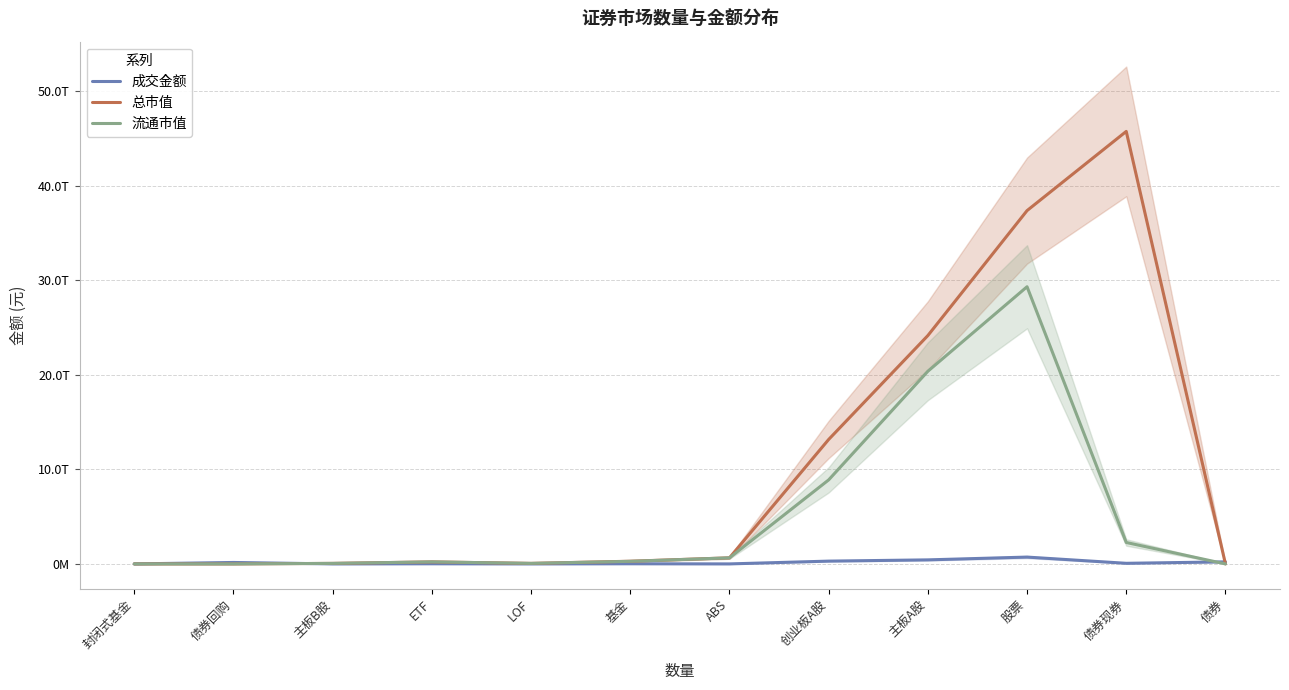

Which series ends up on top after the final intersection of 流通市值 and 成交金额?

成交金额